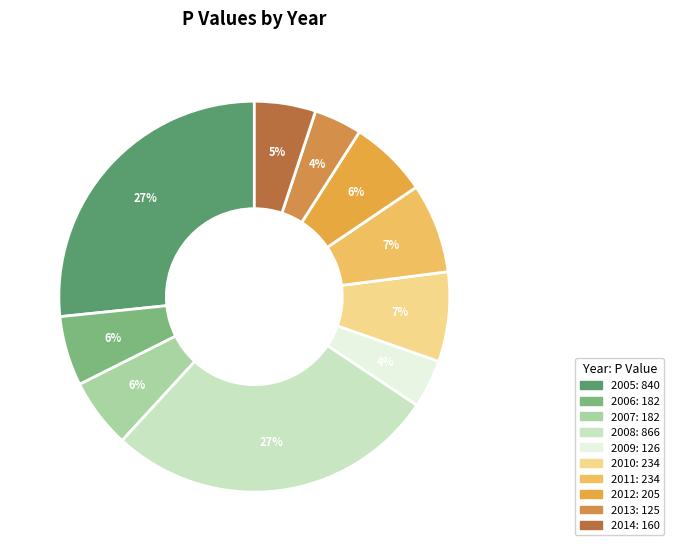

Between 2006 and 2008, which is larger?

2008